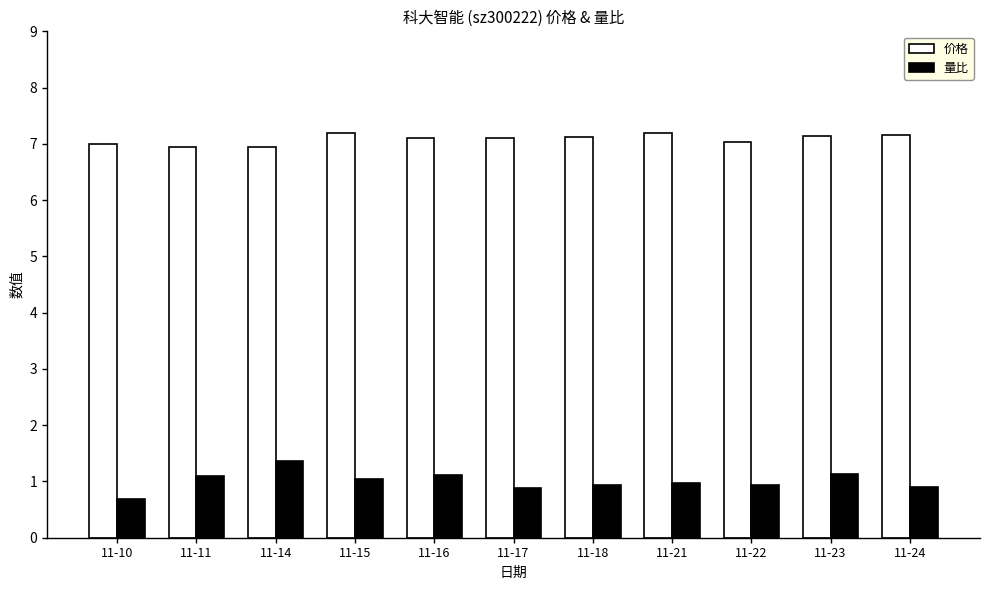

What is the total value across all series at 11-23?

8.3